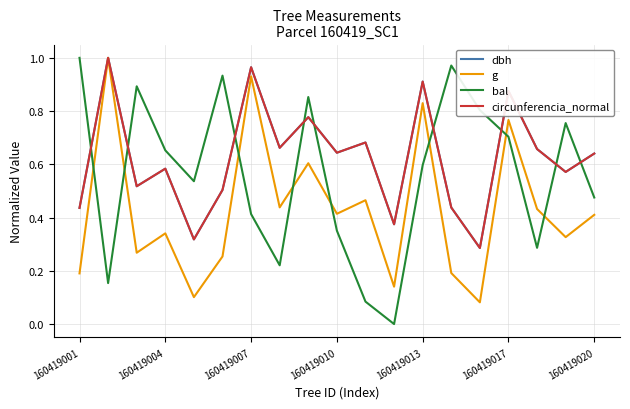

Which series ends up on top after the final intersection of bal and dbh?

dbh